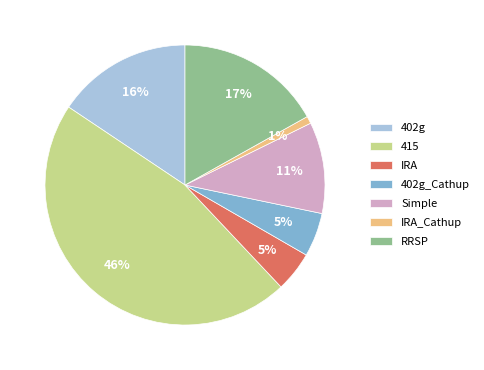

Is it true that RRSP is 24% of the pie?

False